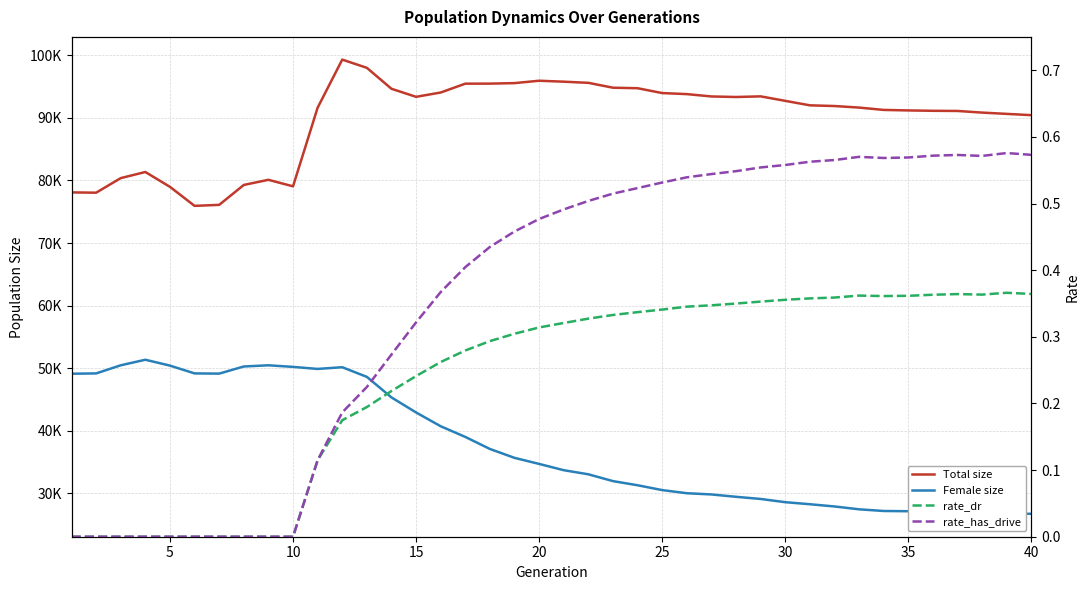

How many interior local valleys does the rate_has_drive series have?

2